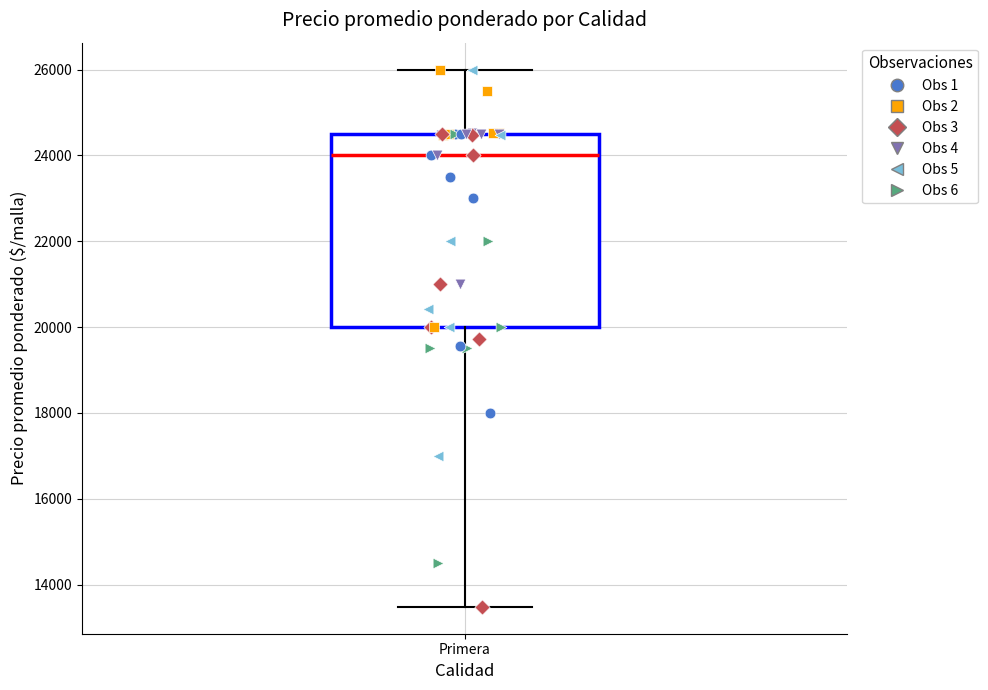

Transcribe this box plot: give where the median line is, the range the box spans, and where the two whiskers end, as read against the y-axis. The values are not printed on the chart, so give them approximately, as read against the axis.

median 24000, box 20000 to 24600, whiskers 13400 to 26000